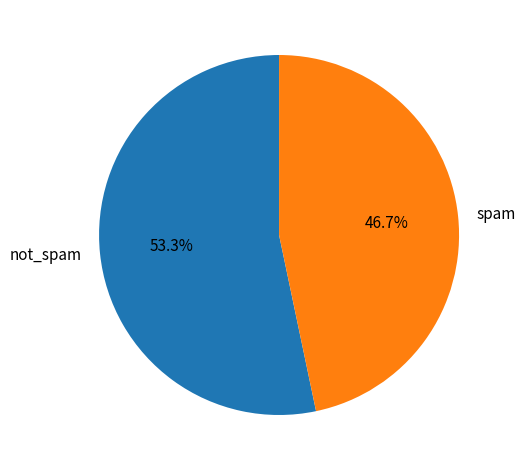

Which has a higher value, spam or not_spam?

not_spam